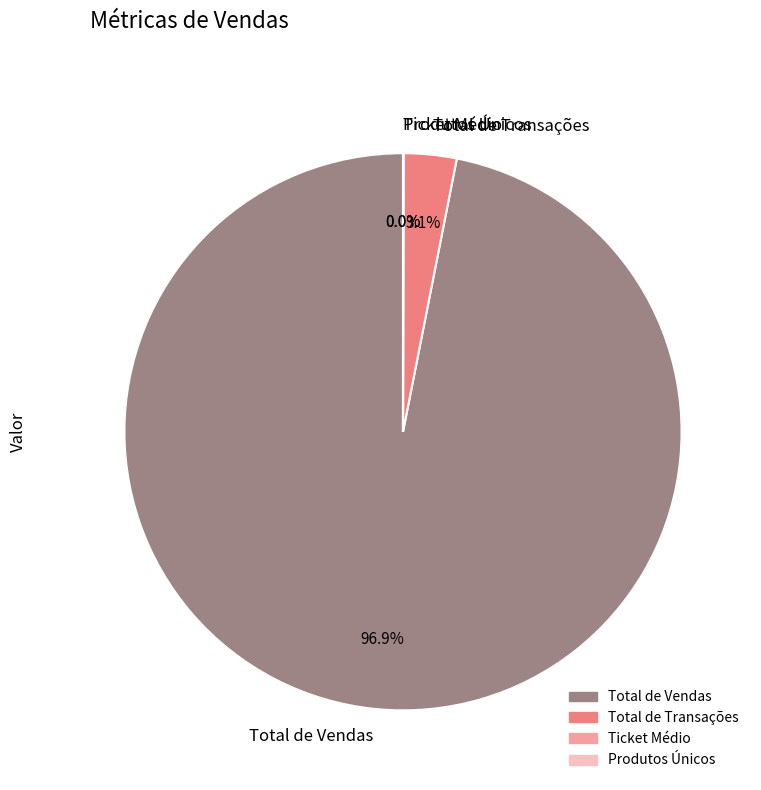

Does Total de Vendas represent more than half of the total?

Yes